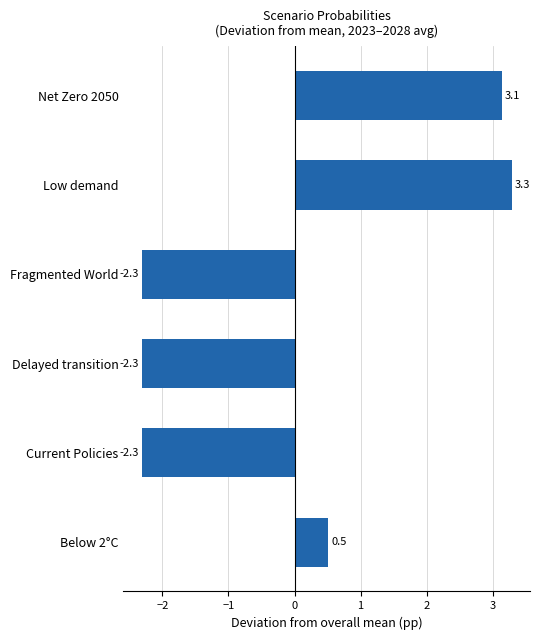

What is the difference between the second highest and minimum values?

5.4